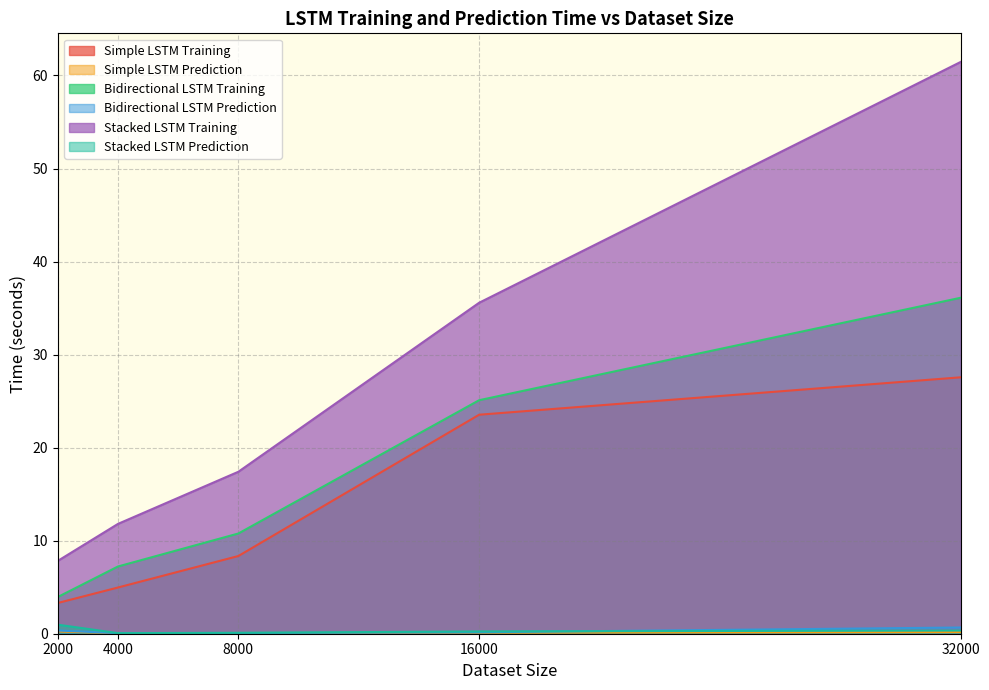

How many values in the Stacked LSTM Training series exceed 17?

3